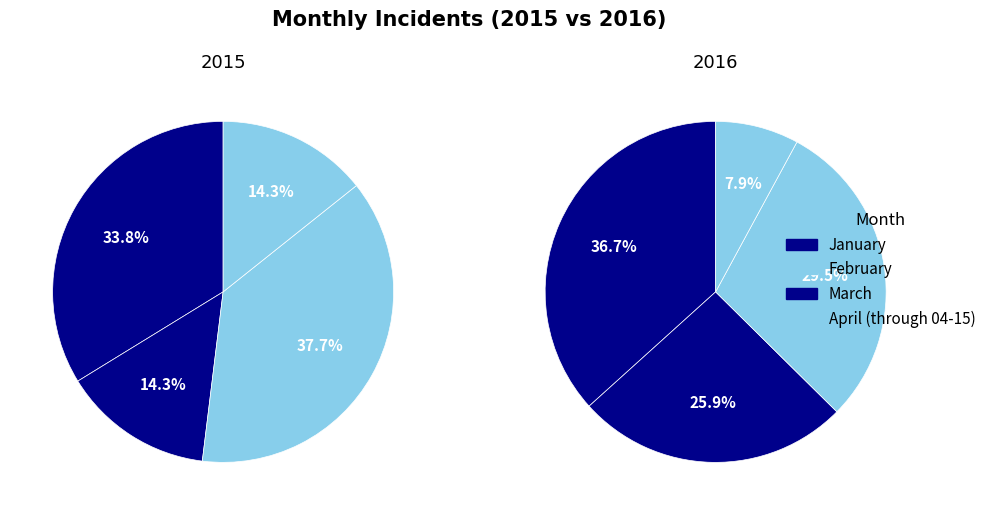

To the nearest percent, what portion does March represent?

29%